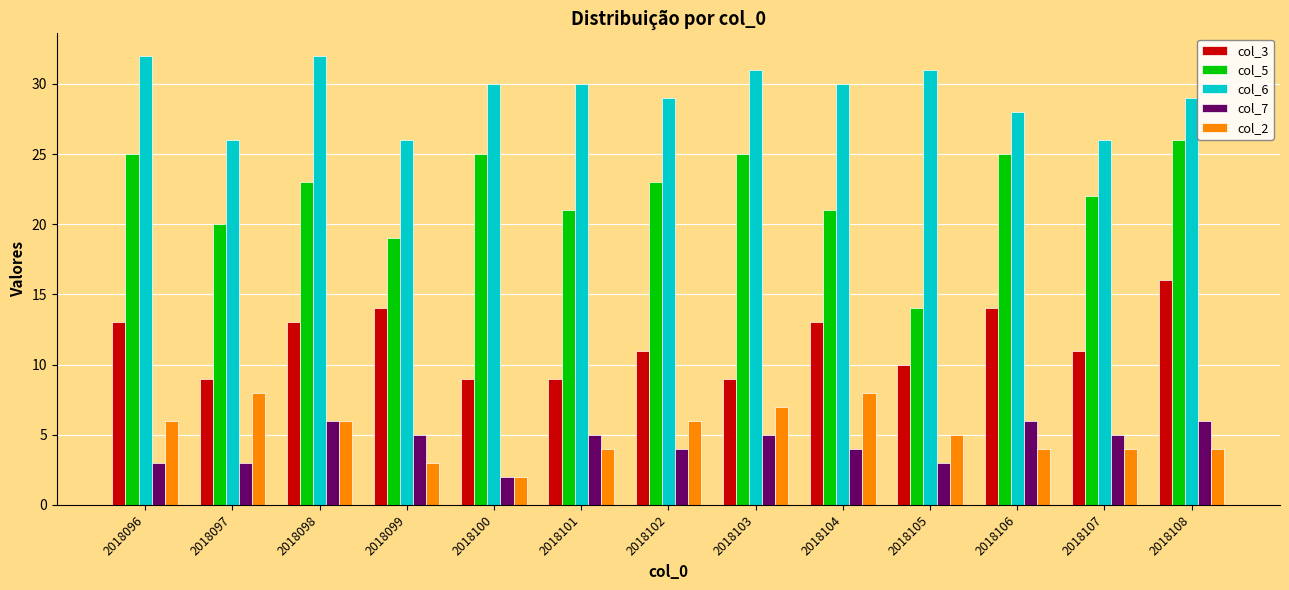

What is the value of the col_3 bar at the 12th from the left?

11